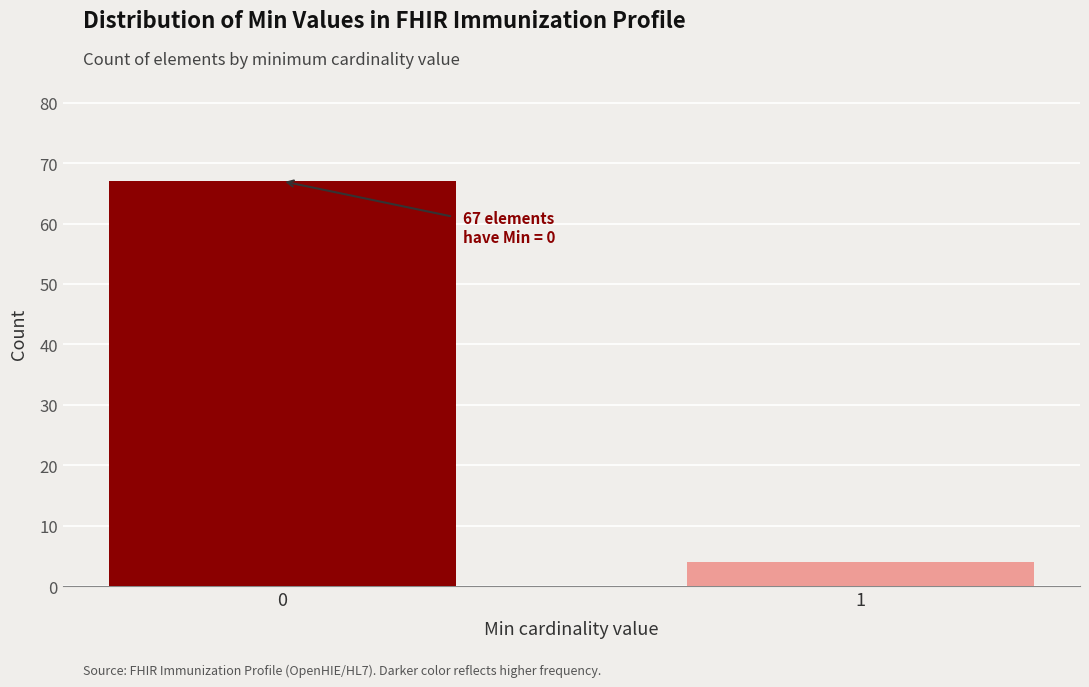

Reading left to right, what are all the values shown in this chart?

0=67	1=4